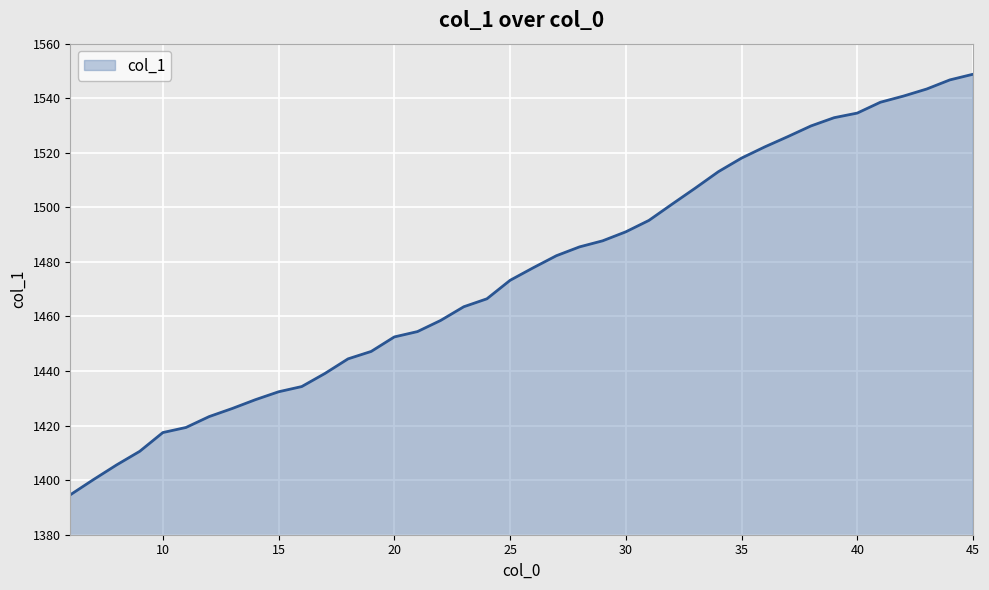

What is the difference between the maximum and minimum values?

154.2